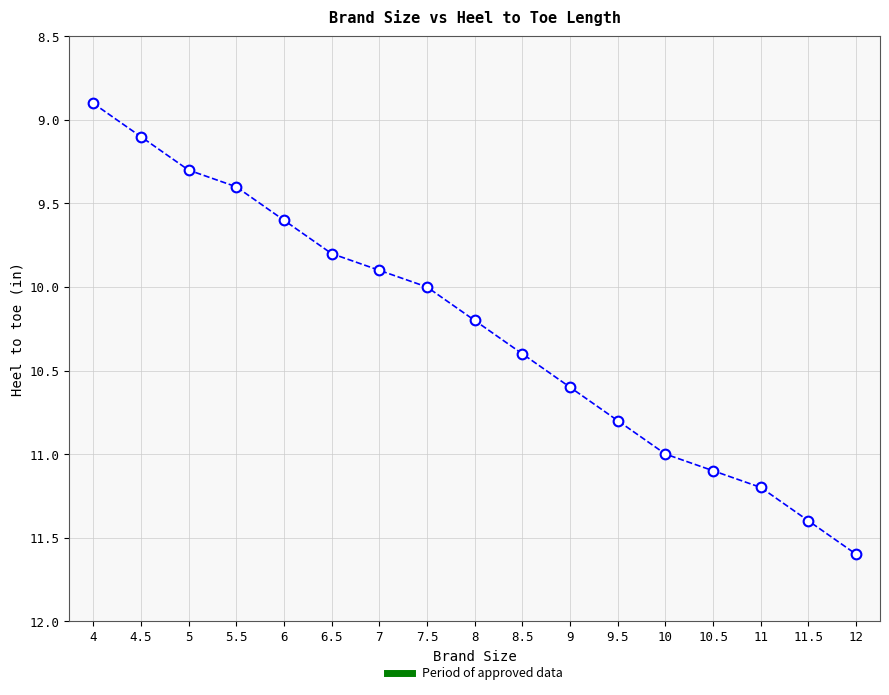

Rank the categories by value from lowest to highest.

4, 4.5, 5, 5.5, 6, 6.5, 7, 7.5, 8, 8.5, 9, 9.5, 10, 10.5, 11, 11.5, 12